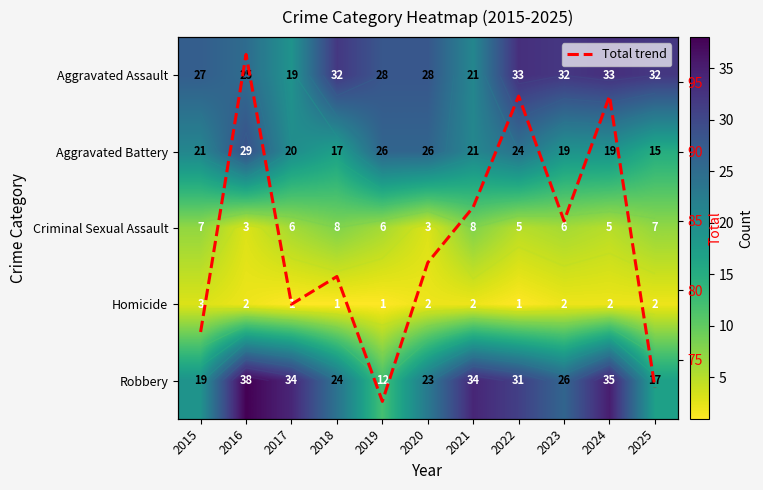

At which category does the chart reach its peak across all series?

2016